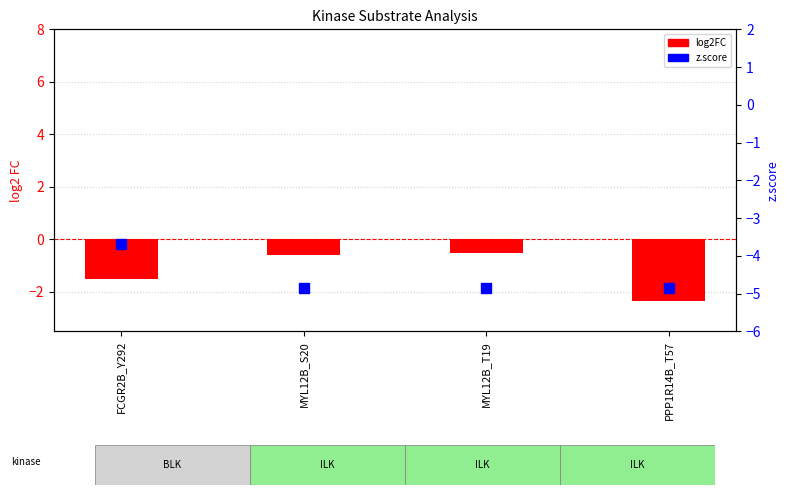

Between PPP1R14B_T57 and FCGR2B_Y292, which is larger?

FCGR2B_Y292